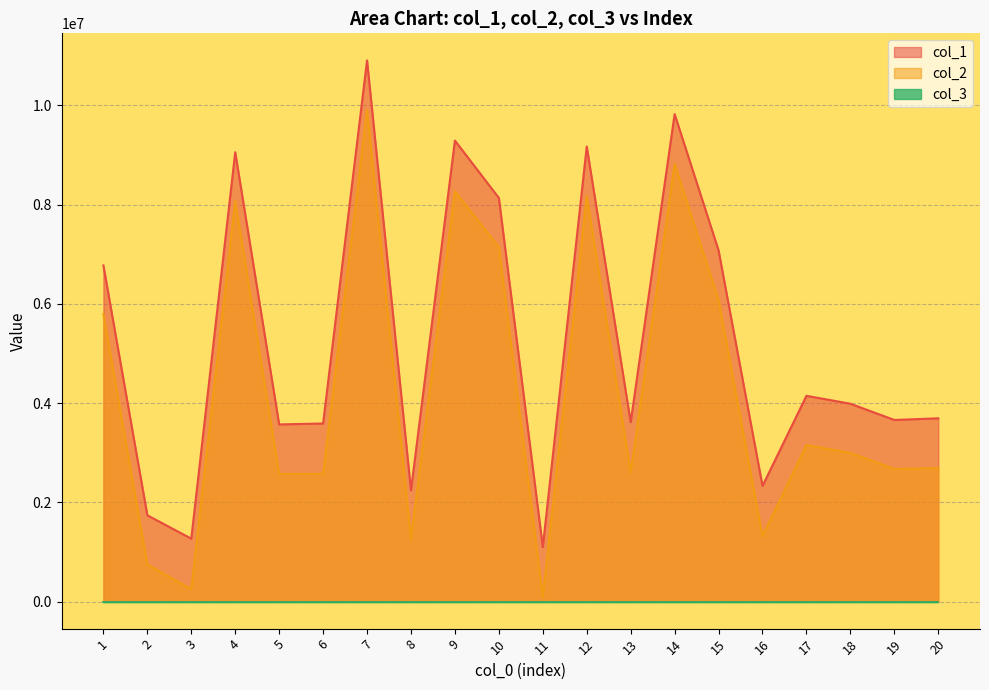

List the labels in order of col_1 value, largest first.

7, 14, 9, 12, 4, 10, 15, 1, 17, 18, 20, 19, 13, 6, 5, 16, 8, 2, 3, 11